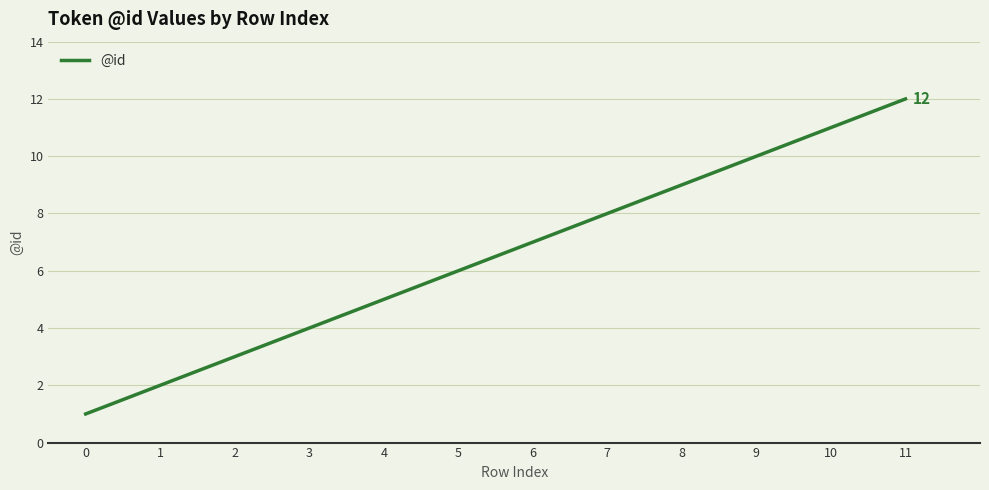

Rank the categories by value from lowest to highest.

0, 1, 2, 3, 4, 5, 6, 7, 8, 9, 10, 11